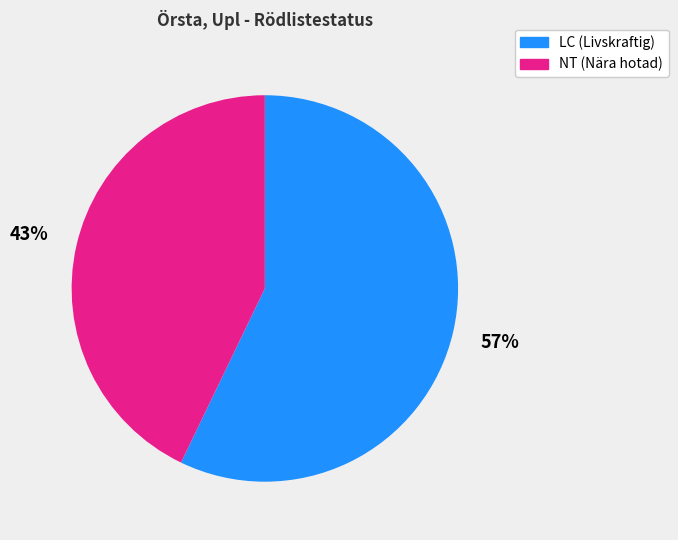

How many slices are in this pie chart?

2